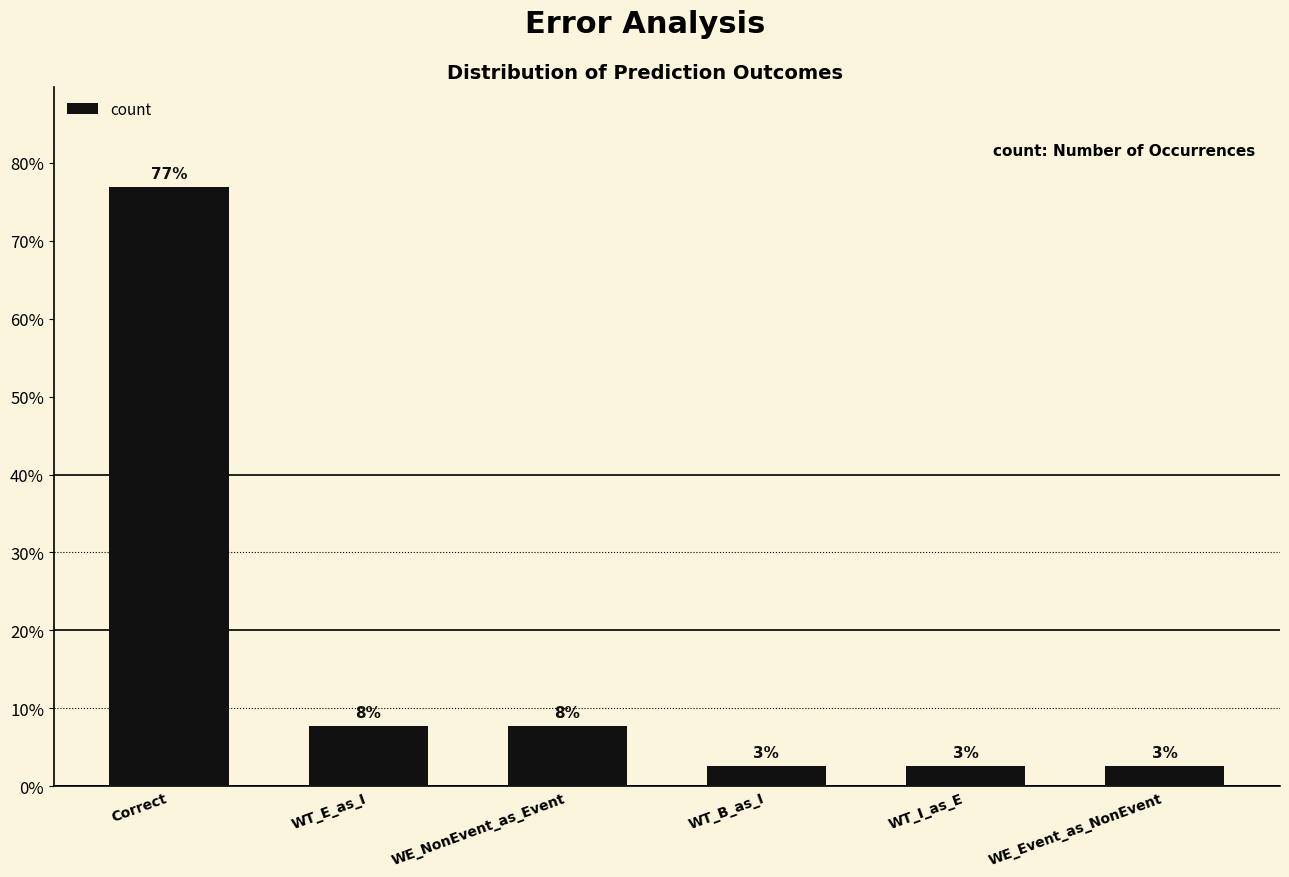

Rank the categories by value from highest to lowest.

Correct, WT_E_as_I, WE_NonEvent_as_Event, WT_B_as_I, WT_I_as_E, WE_Event_as_NonEvent